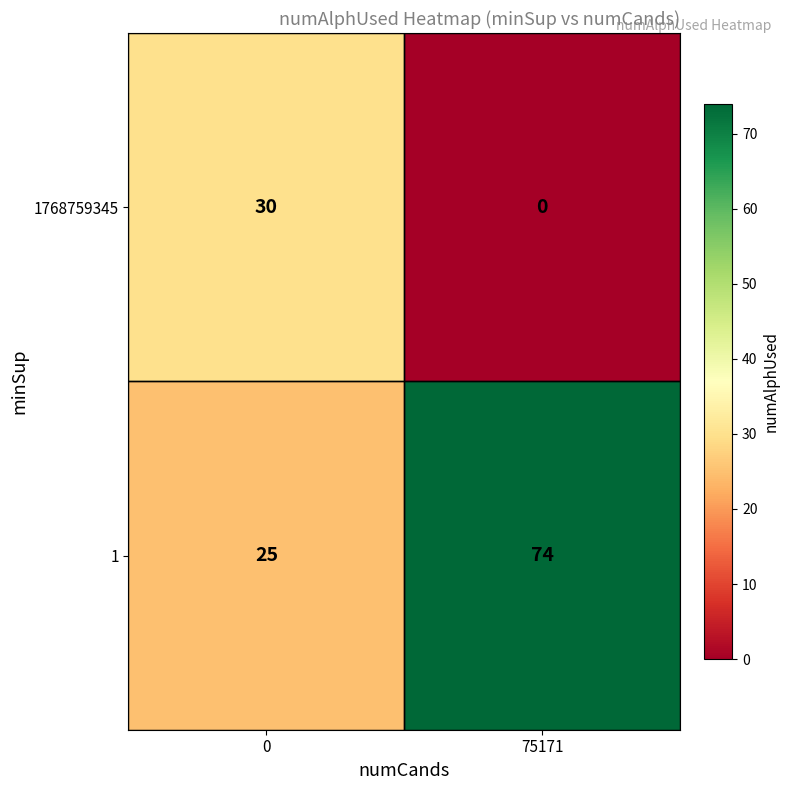

How many data points does each series have?

2